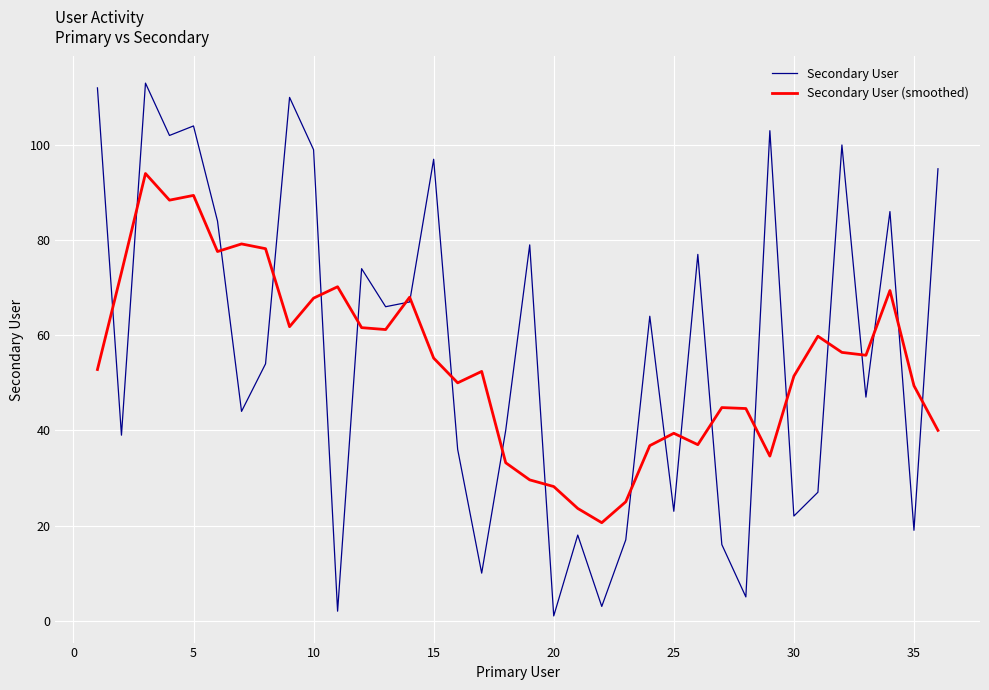

What is the sum of all Secondary User values?

2055.0